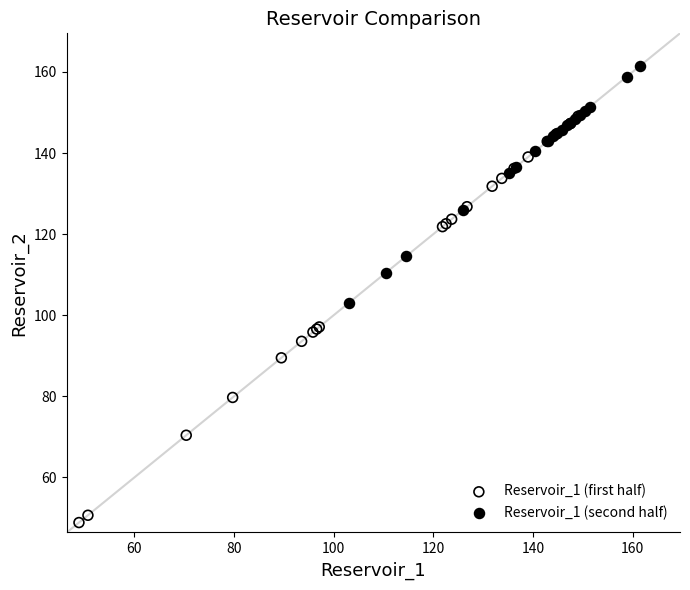

Which series contains the highest Y value?

Reservoir_1 (second half)